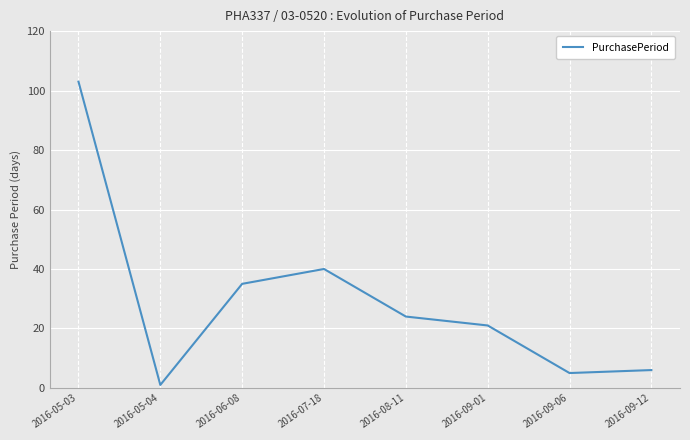

What is the minimum value shown in the chart?

1